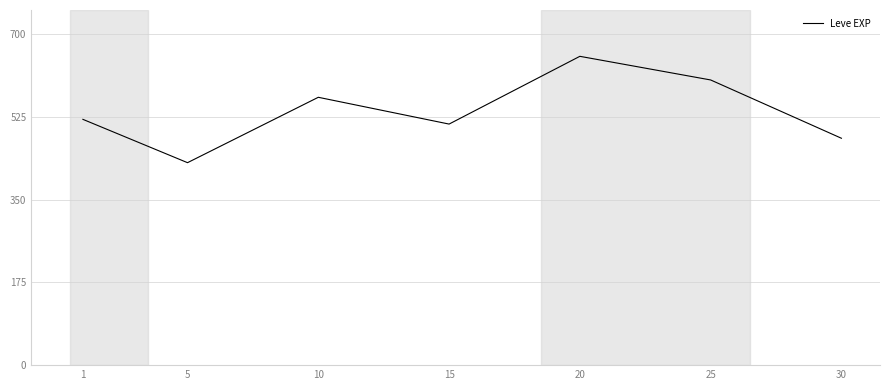

Which label corresponds to the largest value in the chart?

20